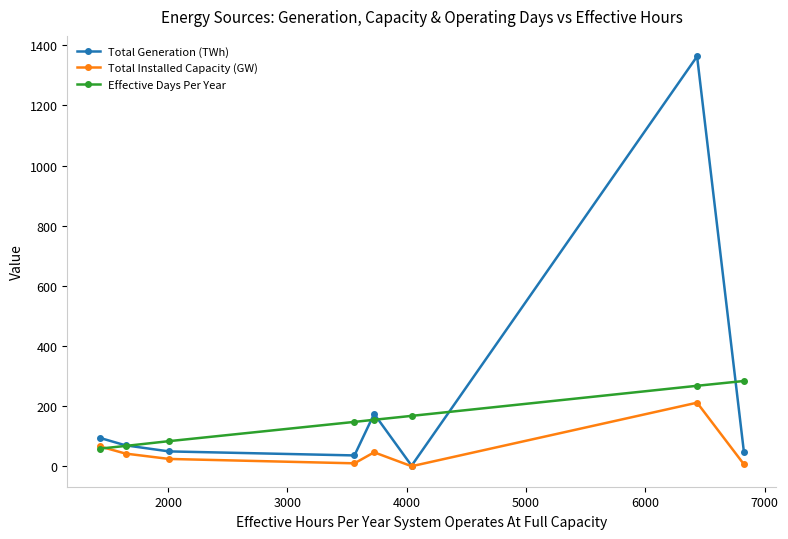

List the series in order of their peak value, highest first.

Total Generation (TWh), Effective Days Per Year, Total Installed Capacity (GW)